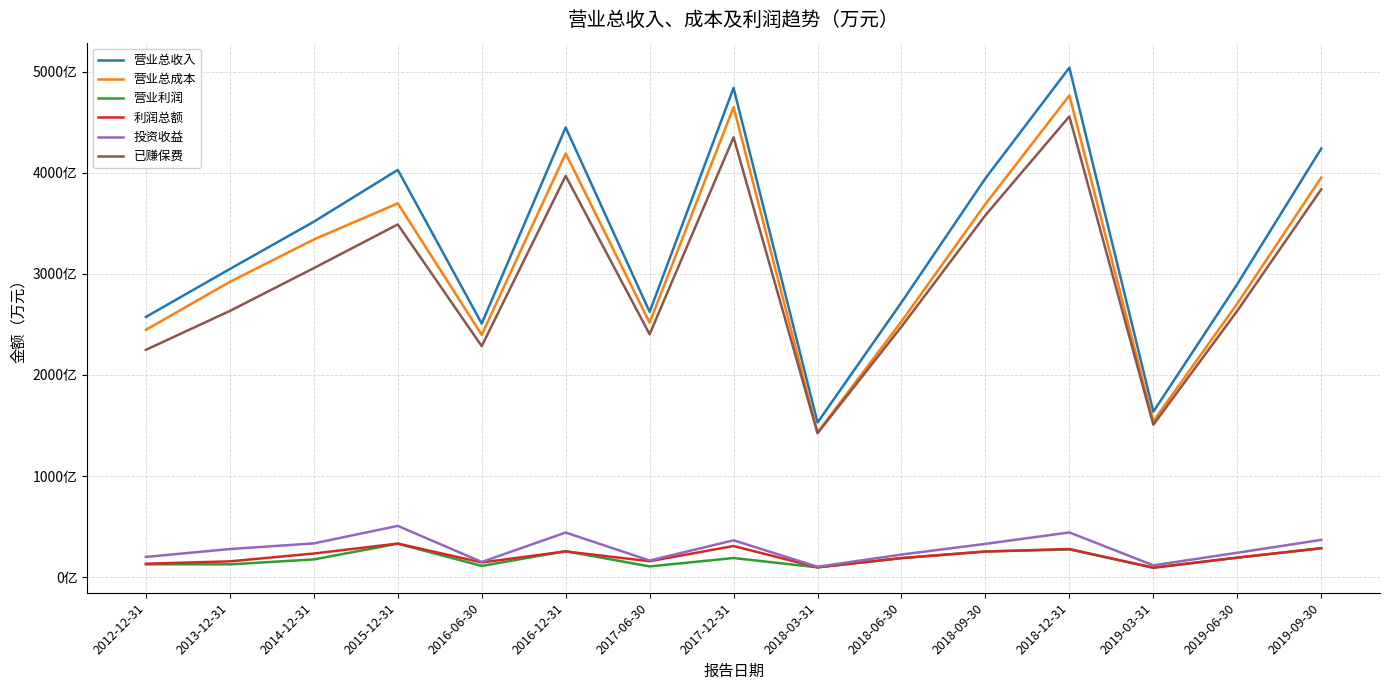

Does the chart have visible grid lines?

Yes